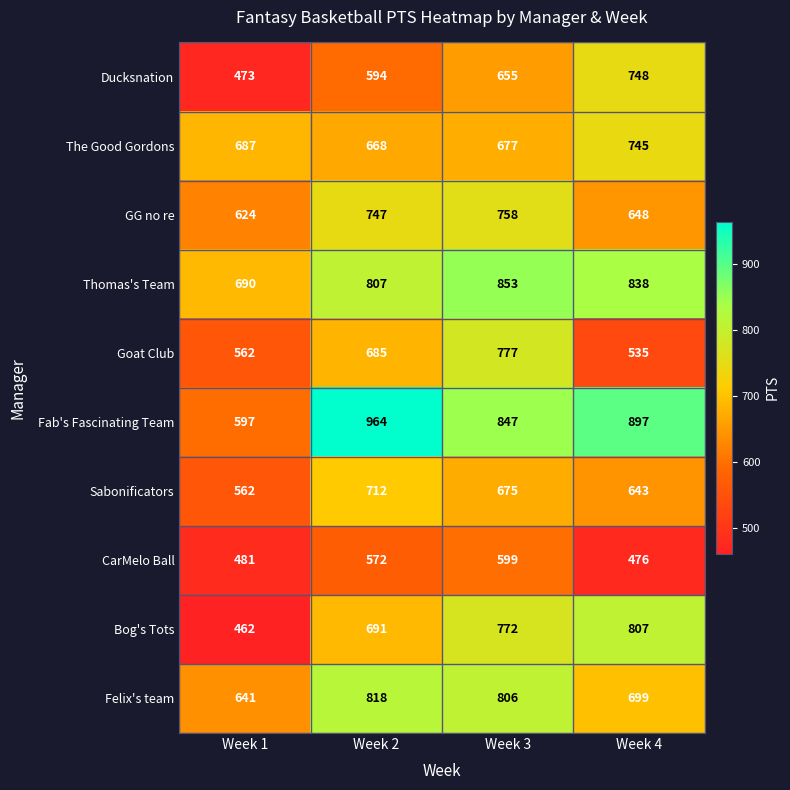

How many series are shown in this chart?

10